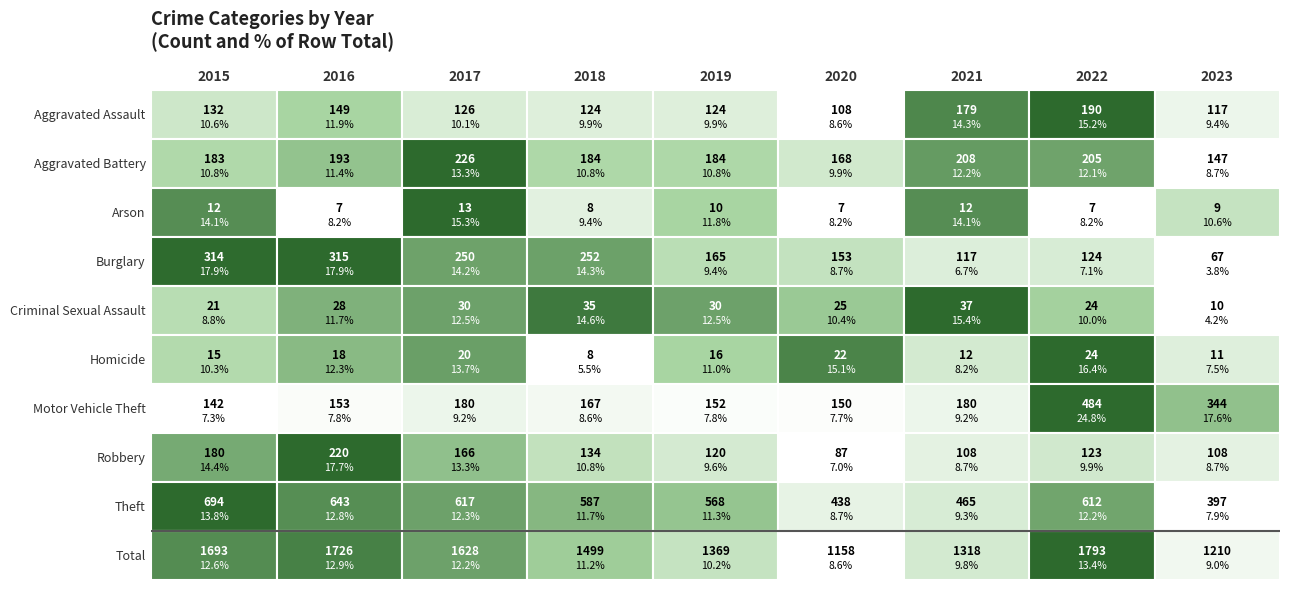

True or false: Homicide has a value of 18 at 2016.

True